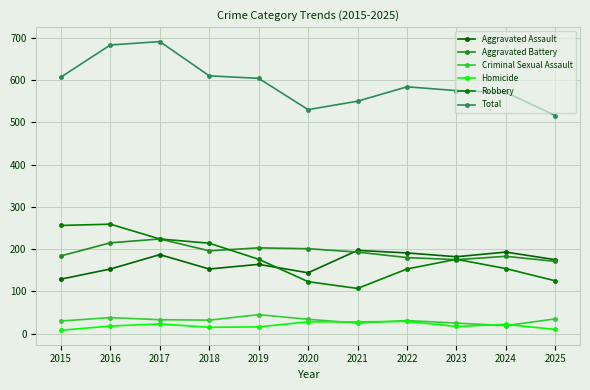

What is the average value of the Homicide series?

19